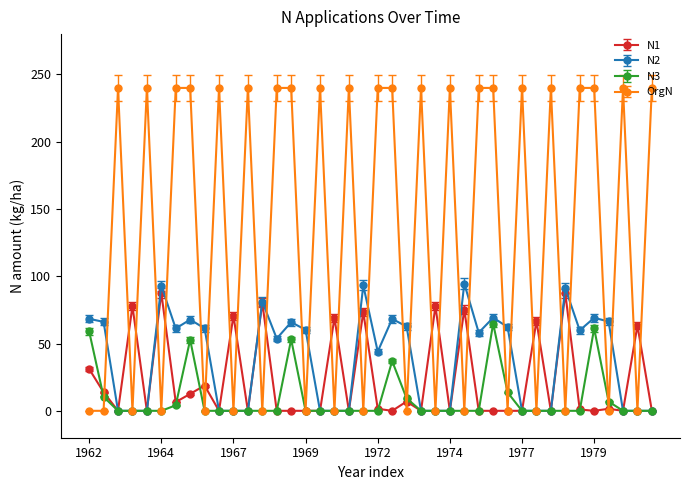

Which series has the widest spread of values?

OrgN